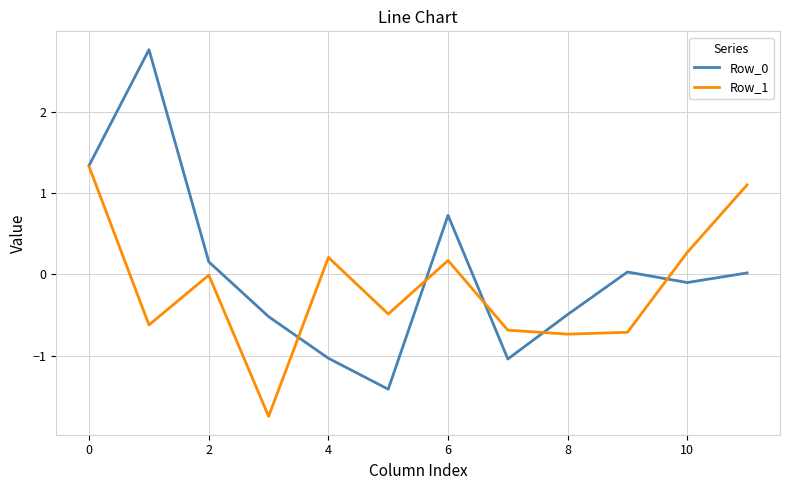

What is the highest value of the Row_0 series?

2.8